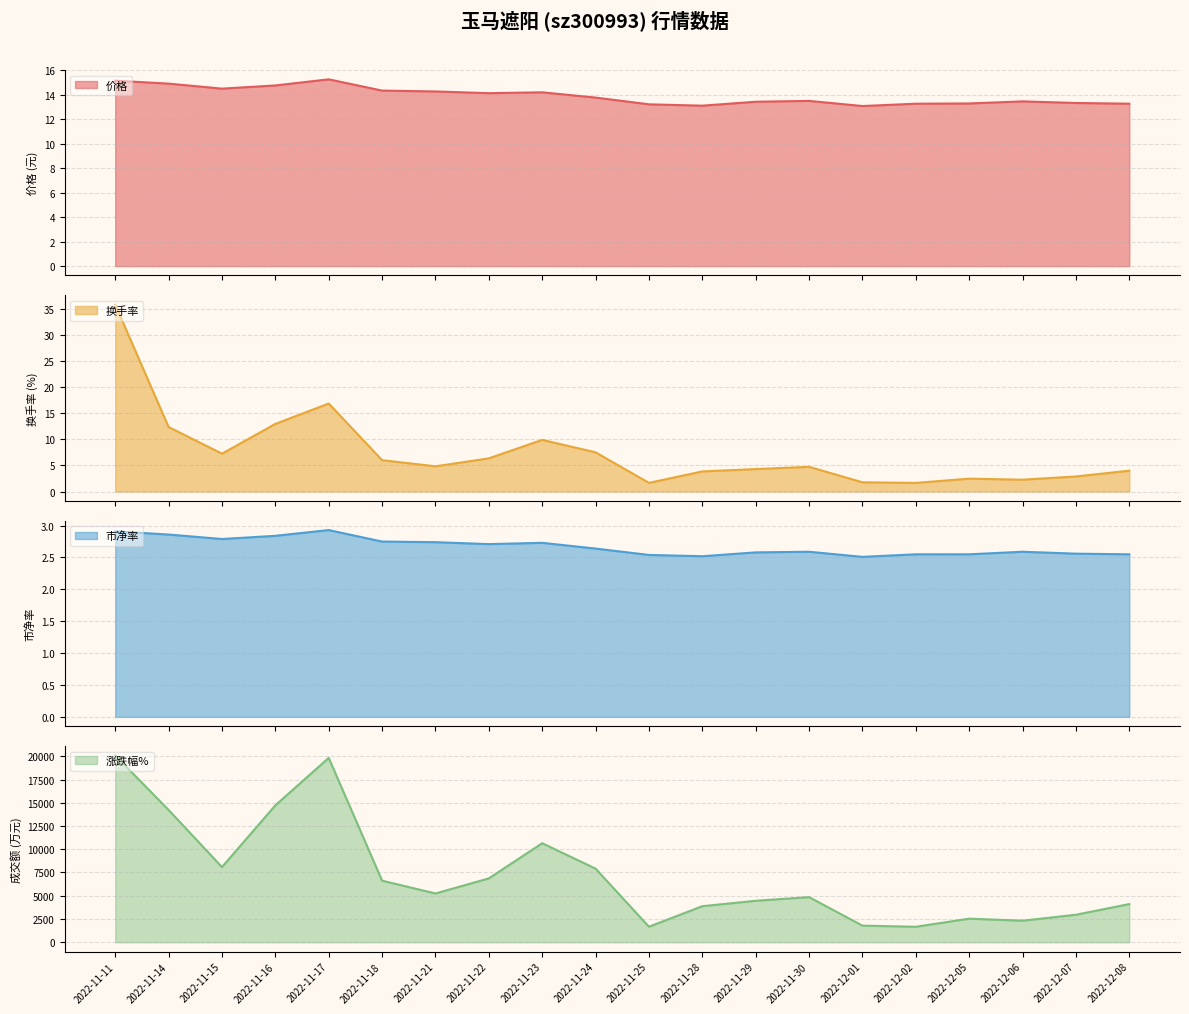

How many distinct data groups are displayed?

4